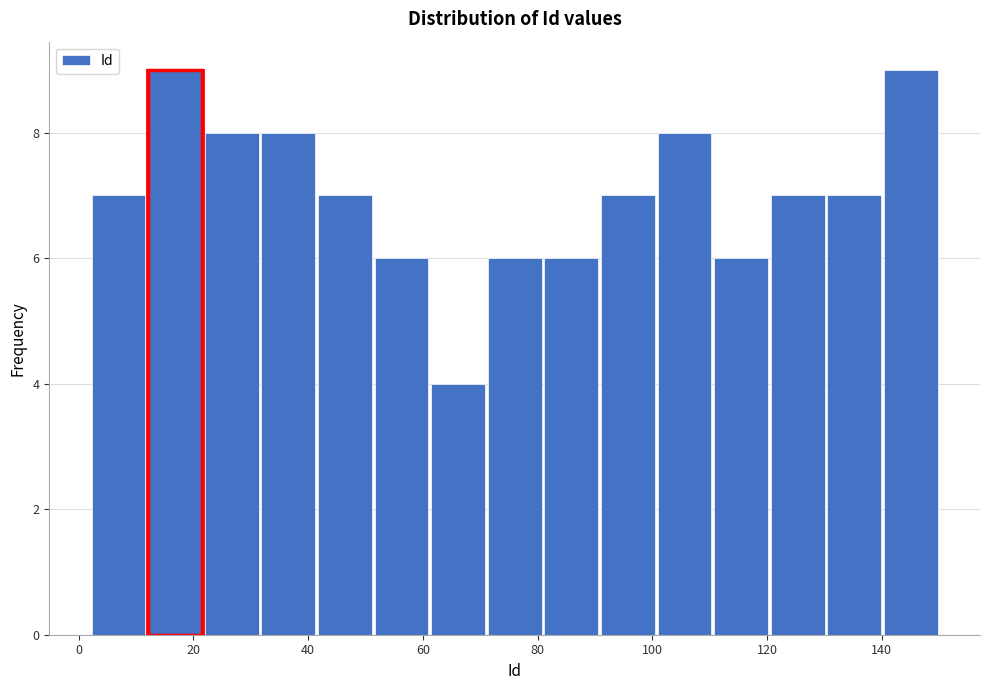

Reading left to right, list every bar in this chart as the range it spans on the x-axis followed by its height. Neither the bar edges nor the heights are printed on the chart, so give them approximately, as read against the axes.

2 to 12: 7
12 to 22: 9
22 to 32: 8
32 to 42: 8
42 to 52: 7
52 to 62: 6
62 to 72: 4
72 to 80: 6
80 to 90: 6
90 to 100: 7
100 to 110: 8
110 to 120: 6
120 to 130: 7
130 to 140: 7
140 to 150: 9